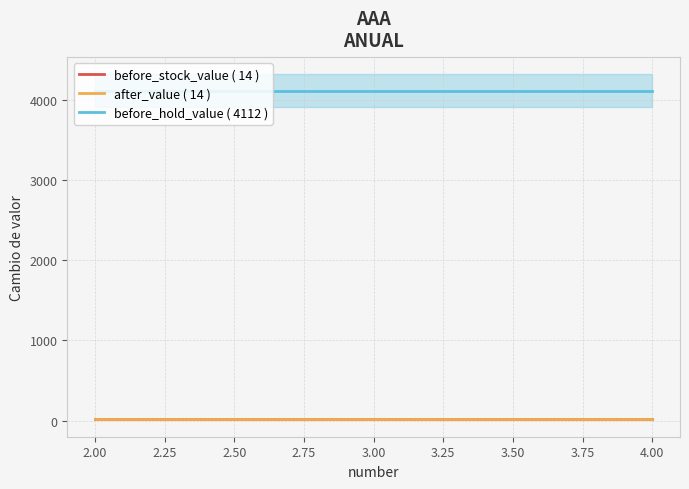

What is the maximum value for before_stock_value ( 14 )?

14.3